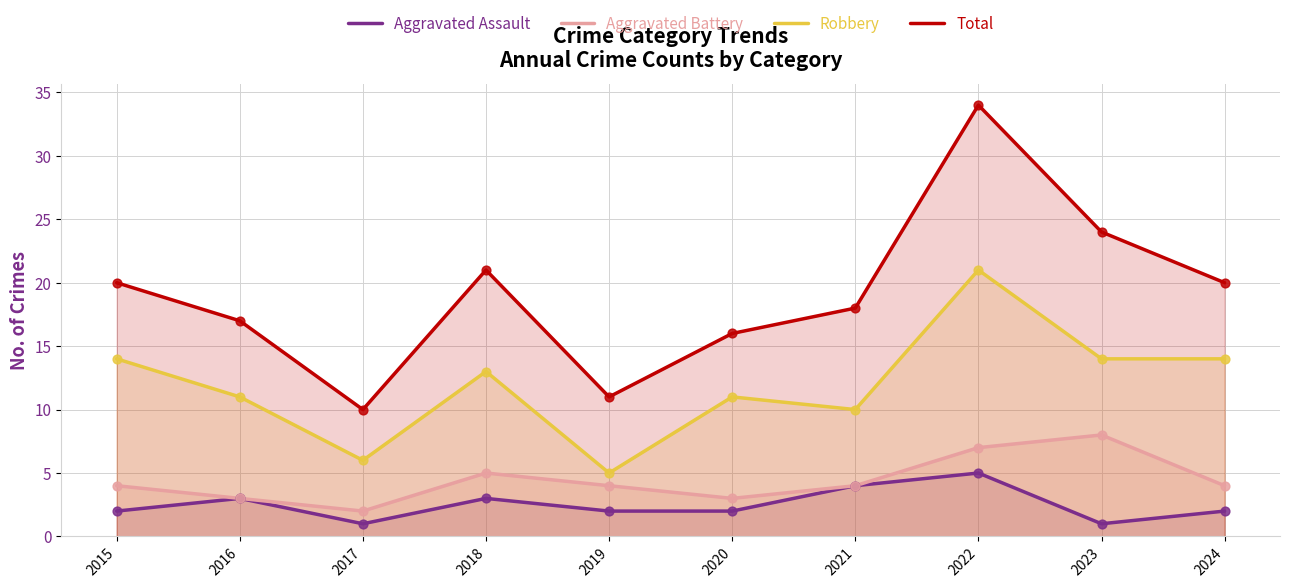

Which series reaches the minimum Y coordinate?

Aggravated Assault